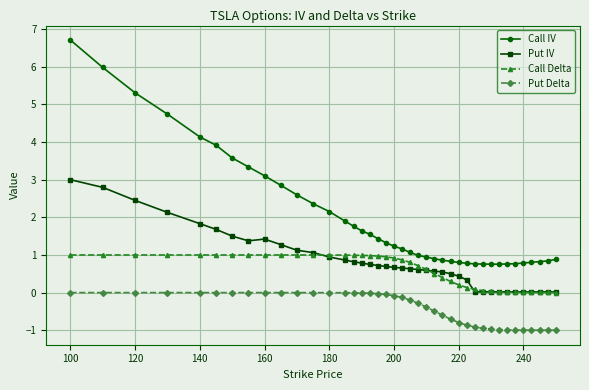

How many lines are shown in the chart?

4